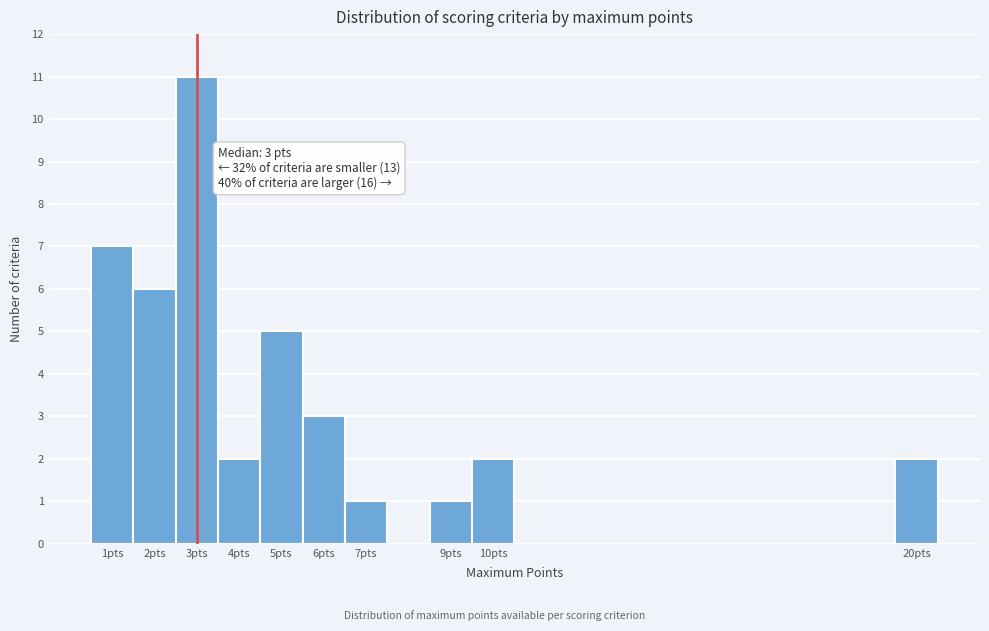

Which range on the x-axis has the tallest bar?

2.5 to 3.5